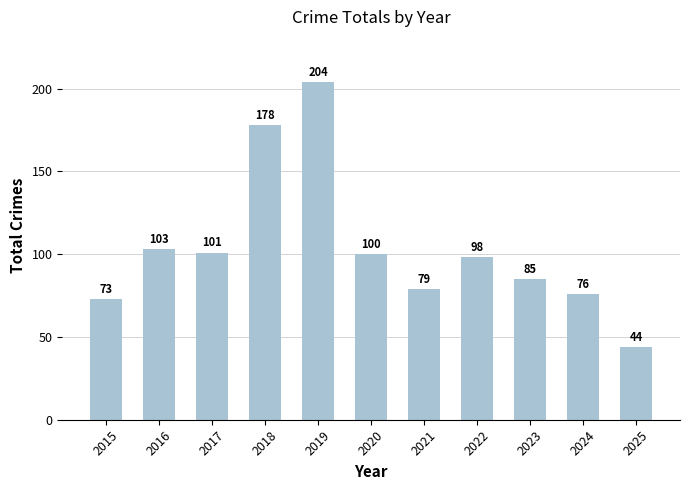

What is the smallest value displayed?

44